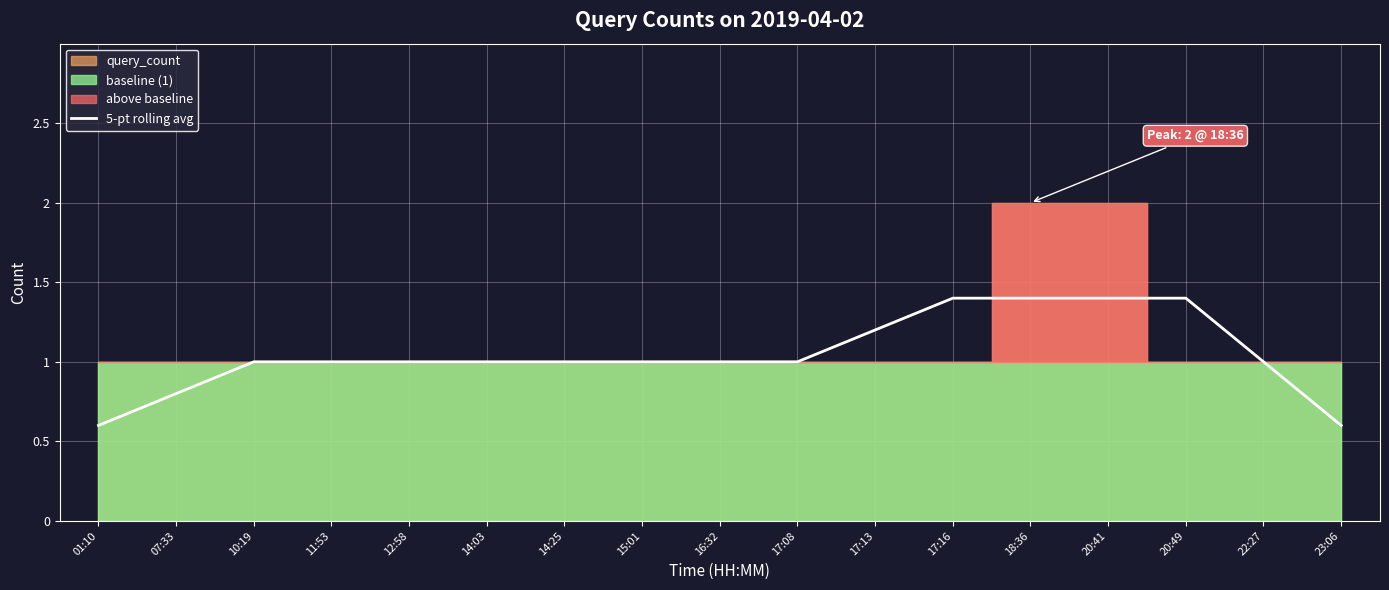

Reading left to right, transcribe all the data shown in this chart.

01:10=0.6	07:33=0.8	10:19=1.0	11:53=1.0	12:58=1.0	14:03=1.0	14:25=1.0	15:01=1.0	16:32=1.0	17:08=1.0	17:13=1.2	17:16=1.4	18:36=1.4	20:41=1.4	20:49=1.4	22:27=1.0	23:06=0.6